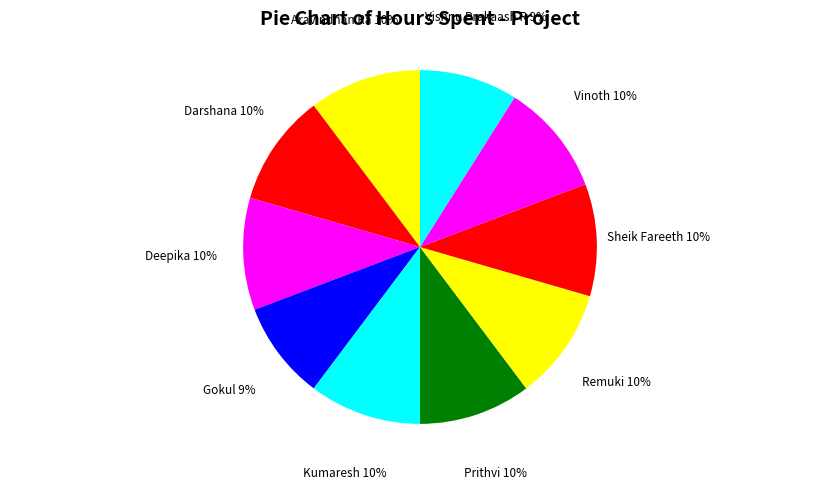

Is there a majority slice in this chart?

No